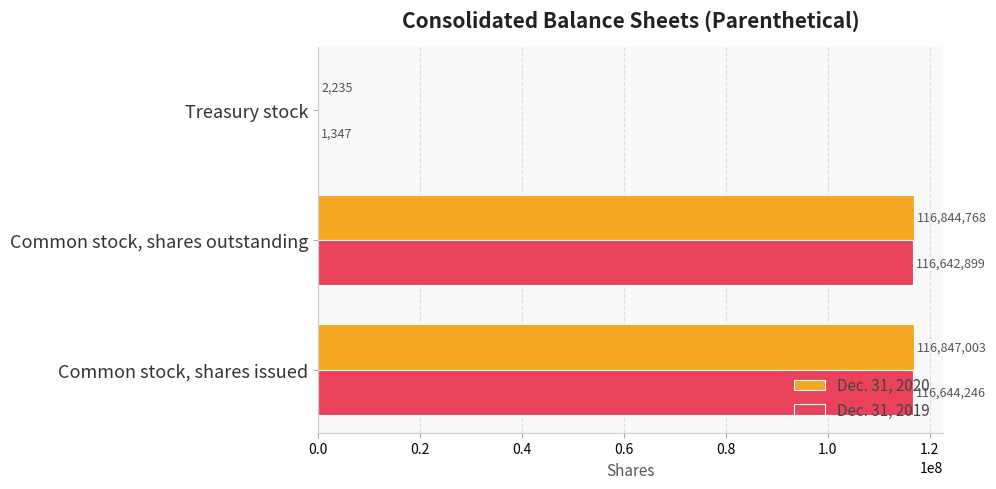

What is the sum of the Dec. 31, 2020 values at Common stock, shares outstanding and Common stock, shares issued?

233691771